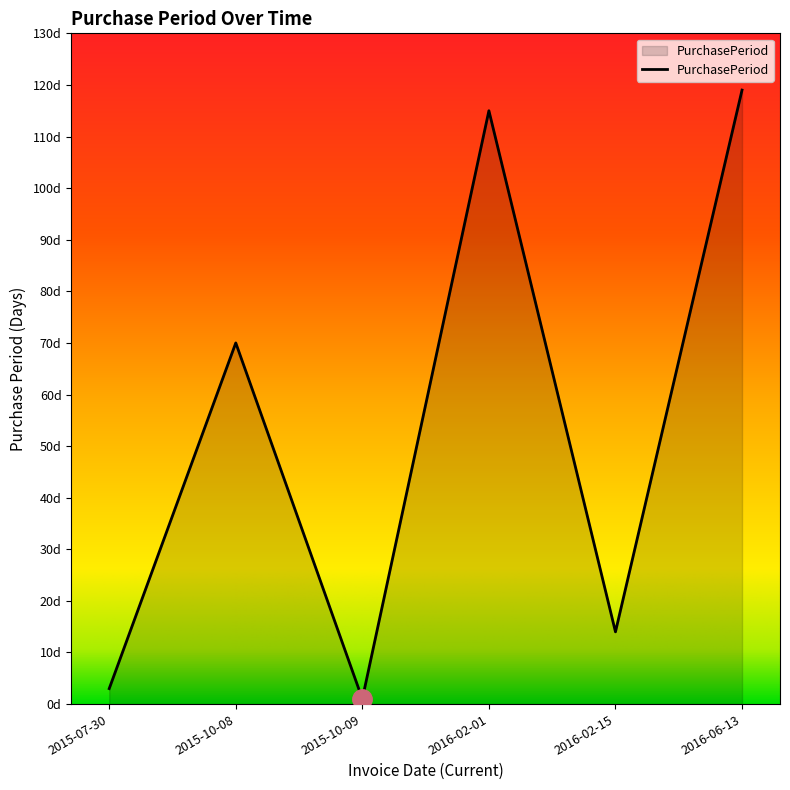

What is the difference between the maximum and minimum values?

118